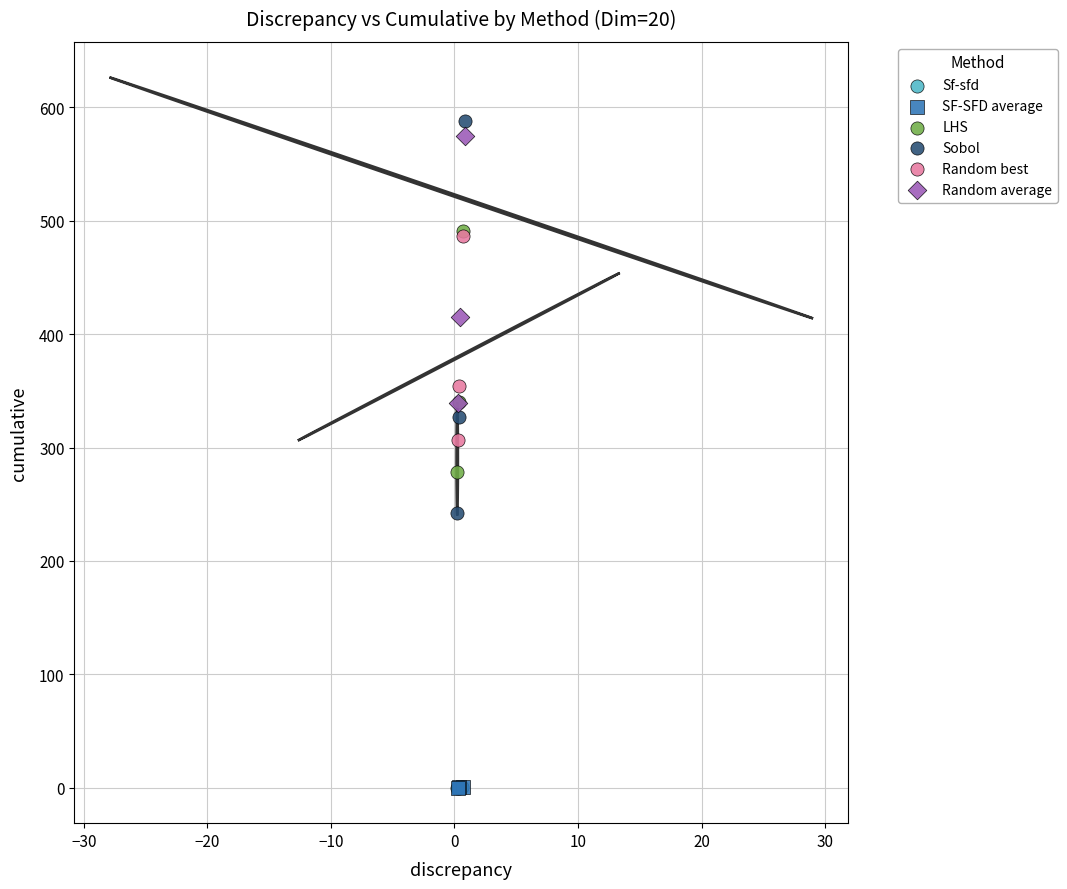

Which series reaches the maximum Y coordinate?

Sobol